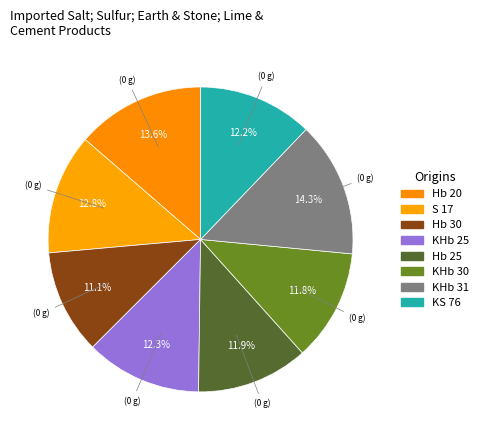

To the nearest percent, what portion does Hb 25 represent?

12%